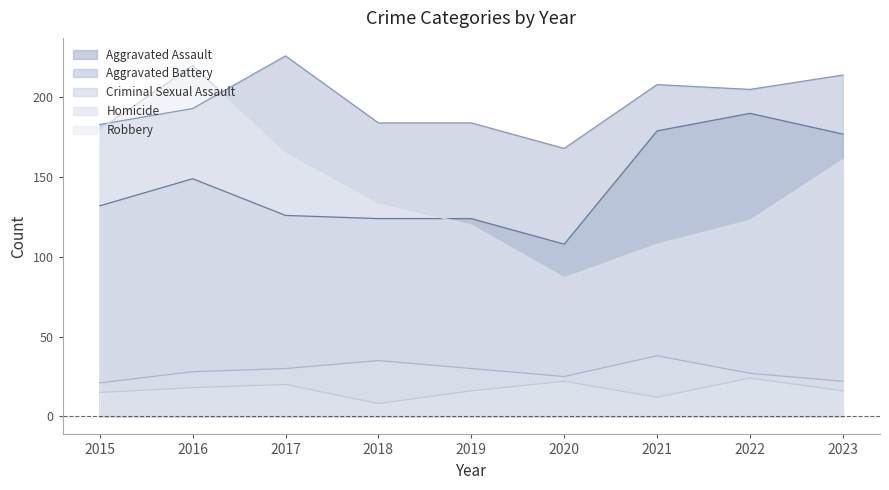

What is the difference between the second highest and minimum values in the Homicide series?

14